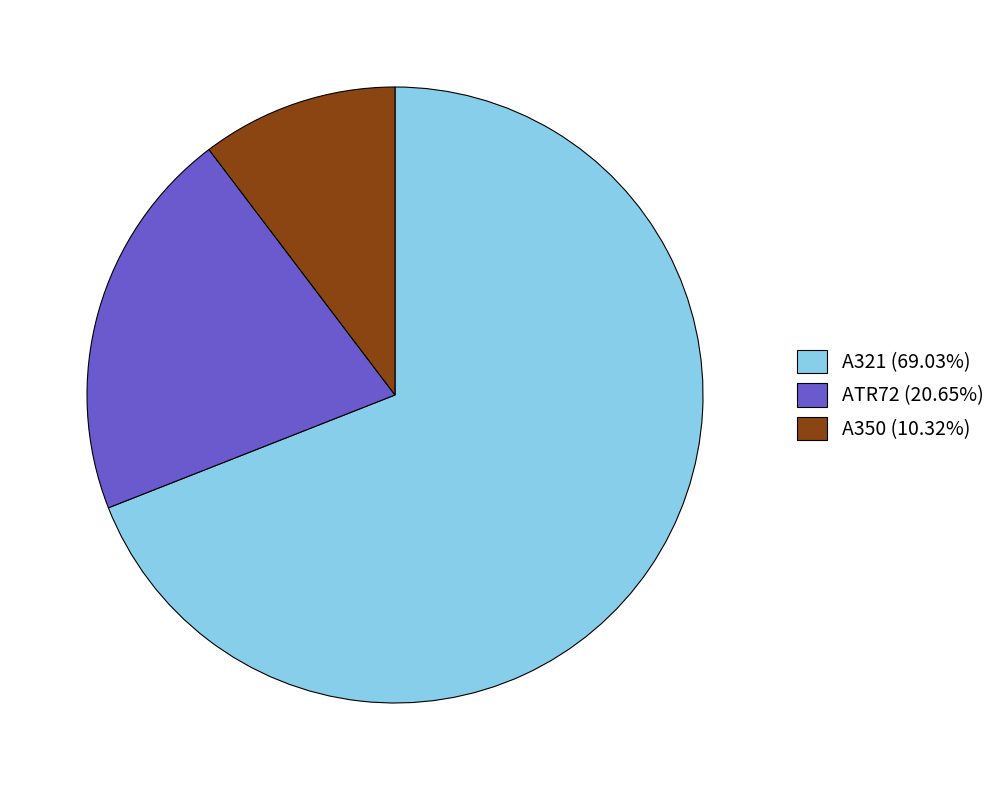

What is the ratio of the value at A350 (10.32%) to the value at ATR72 (20.65%)?

0.5